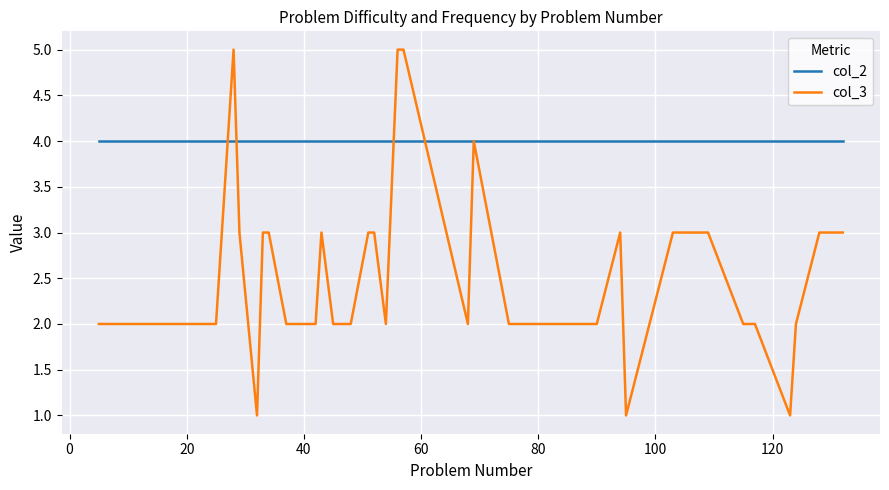

Which series has the largest total across all categories?

col_2